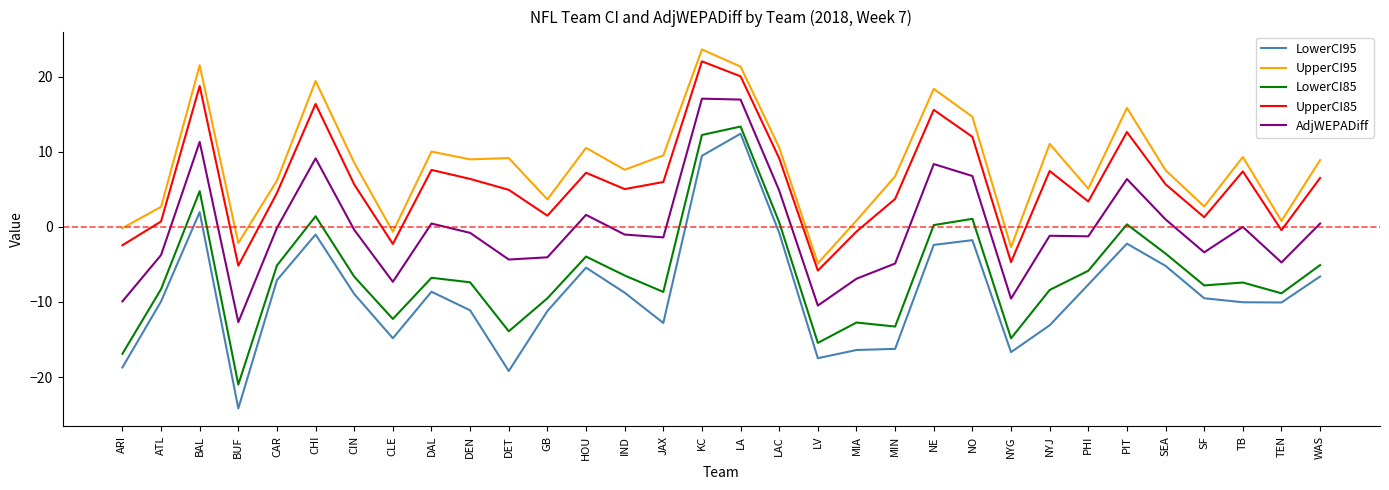

In LowerCI95, how many points are lower than both neighbors (excluding endpoints)?

7